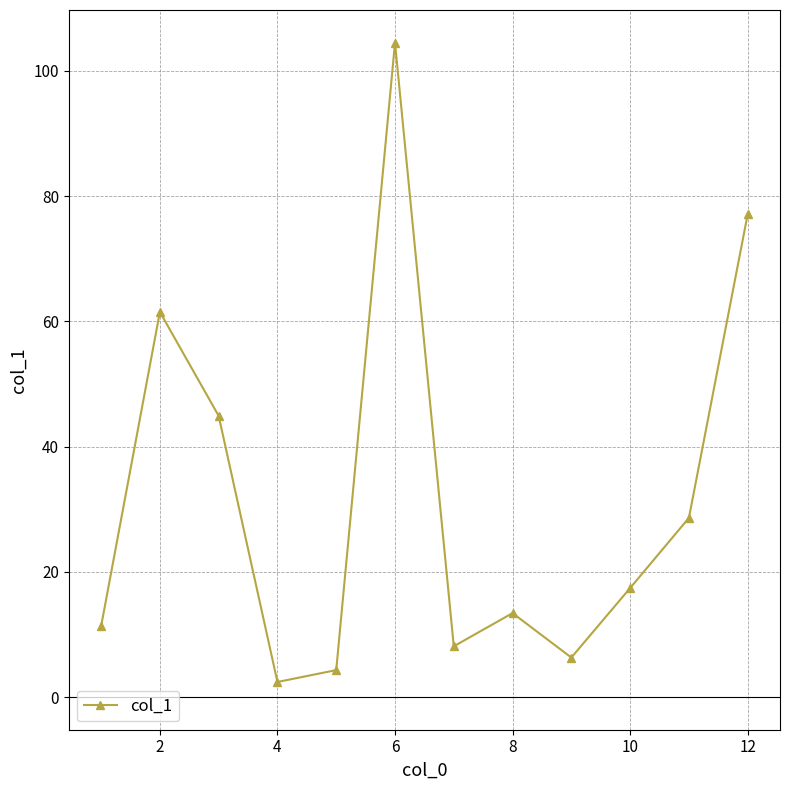

How many data points does each series have?

12